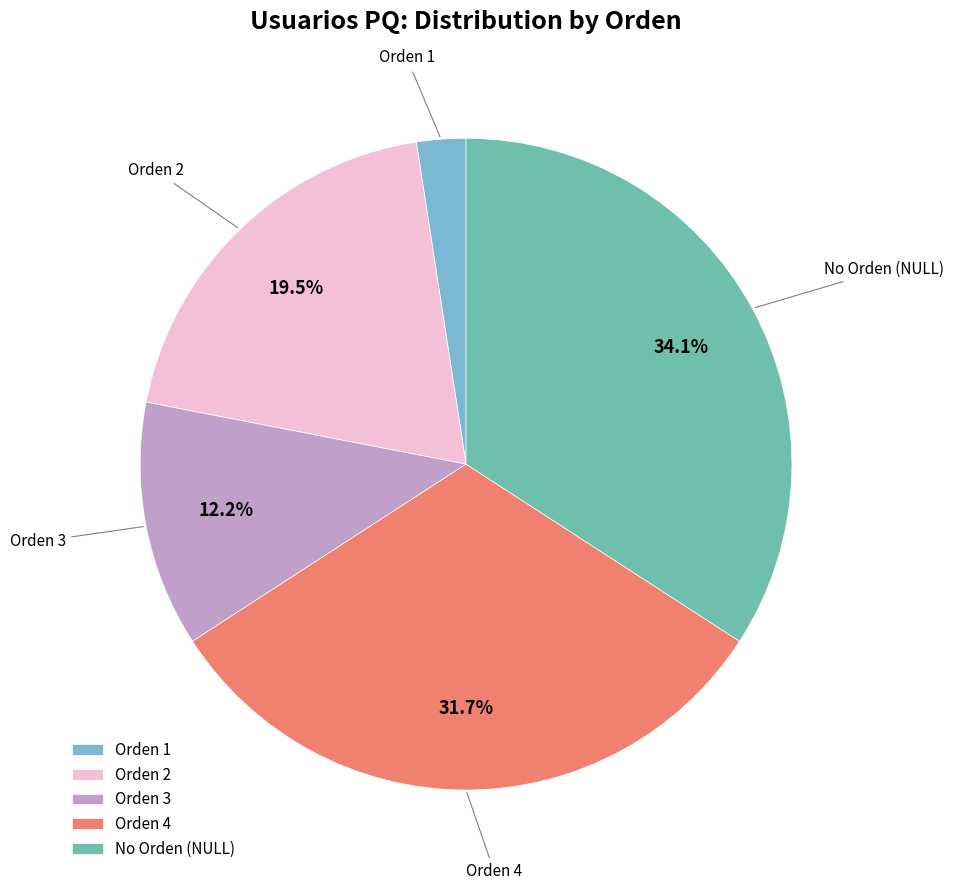

Count the number of slices in the pie.

5